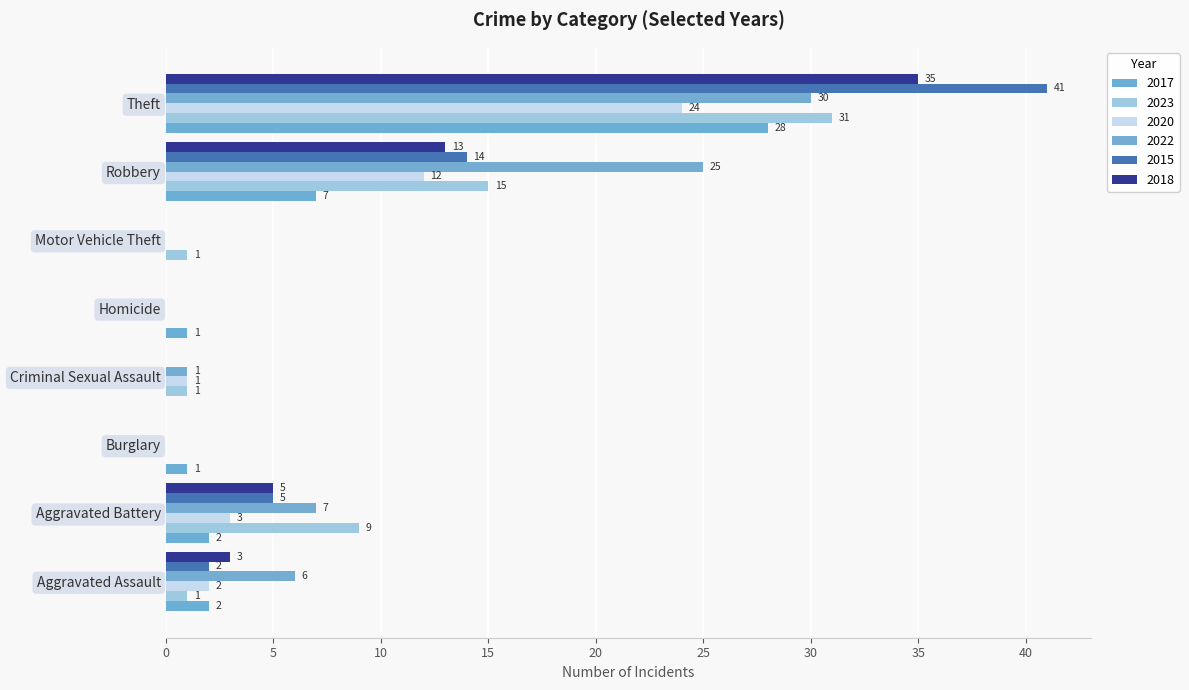

What value does the 2022 series have at Robbery?

25